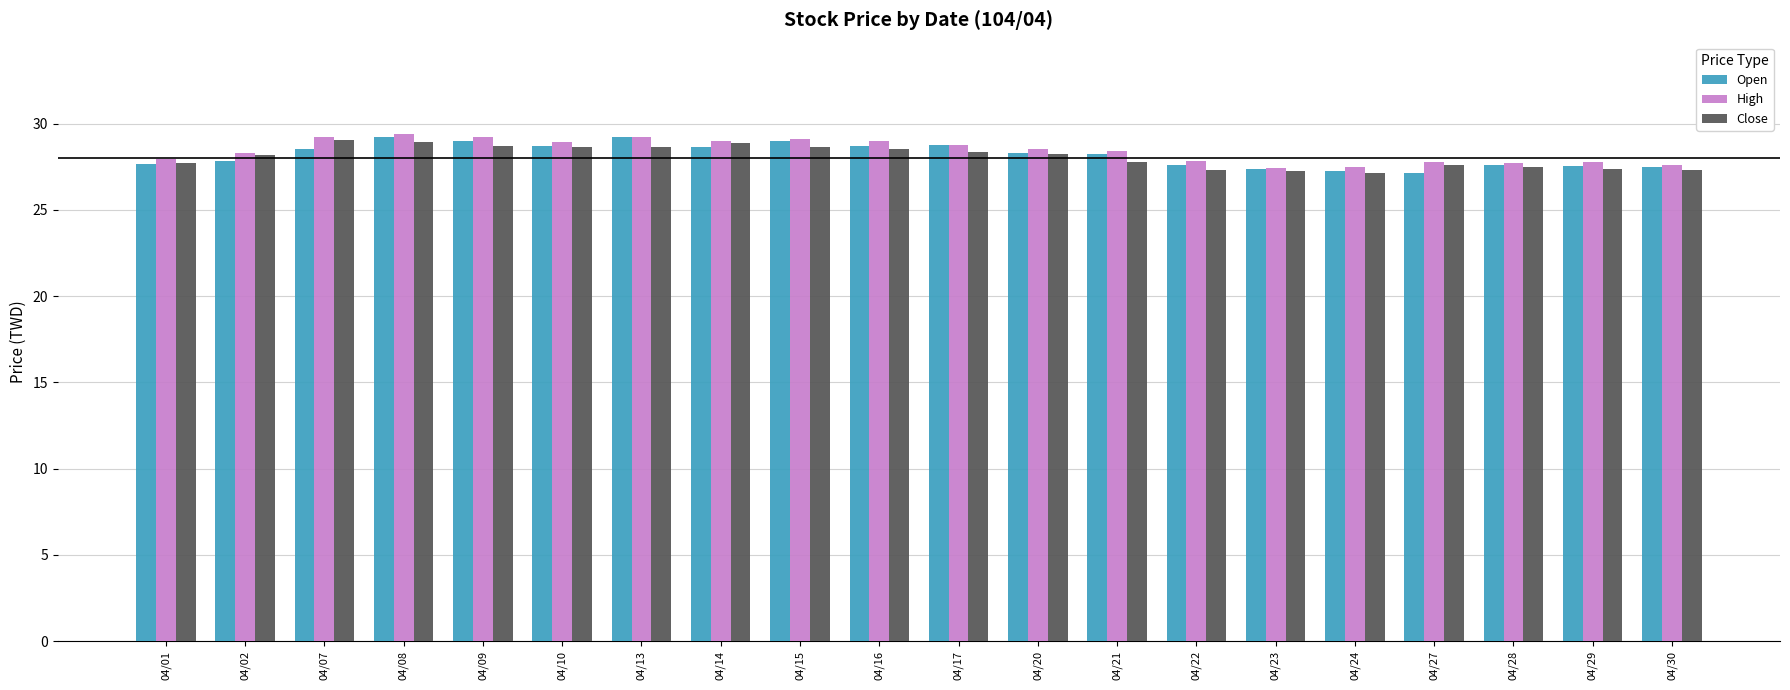

Which series has the widest spread of values?

Open